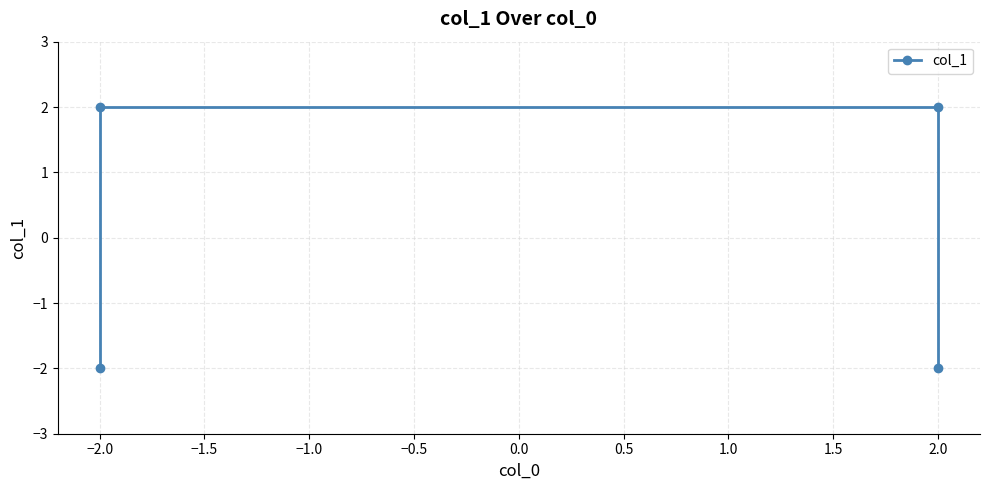

Which label corresponds to the largest value in the chart?

−2.0